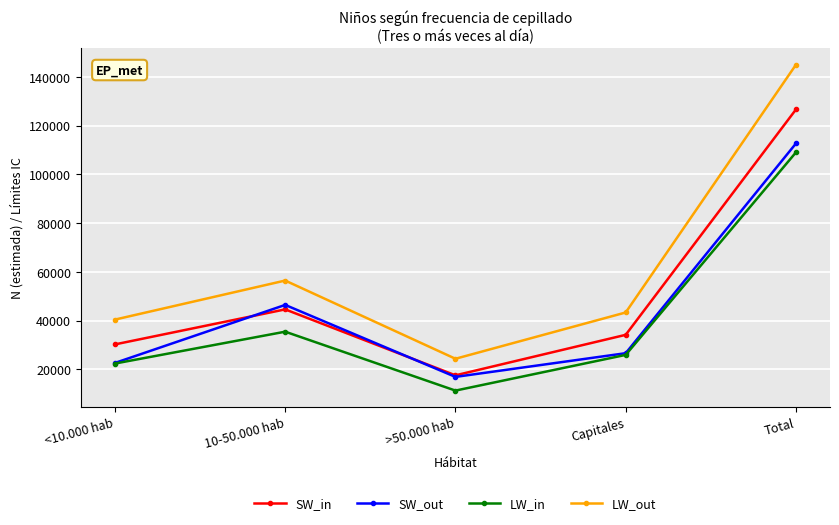

Count the number of data series in this chart.

4